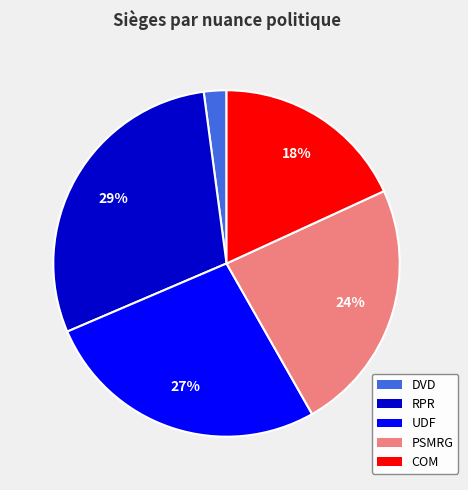

To the nearest percent, what is the average slice percentage?

20%